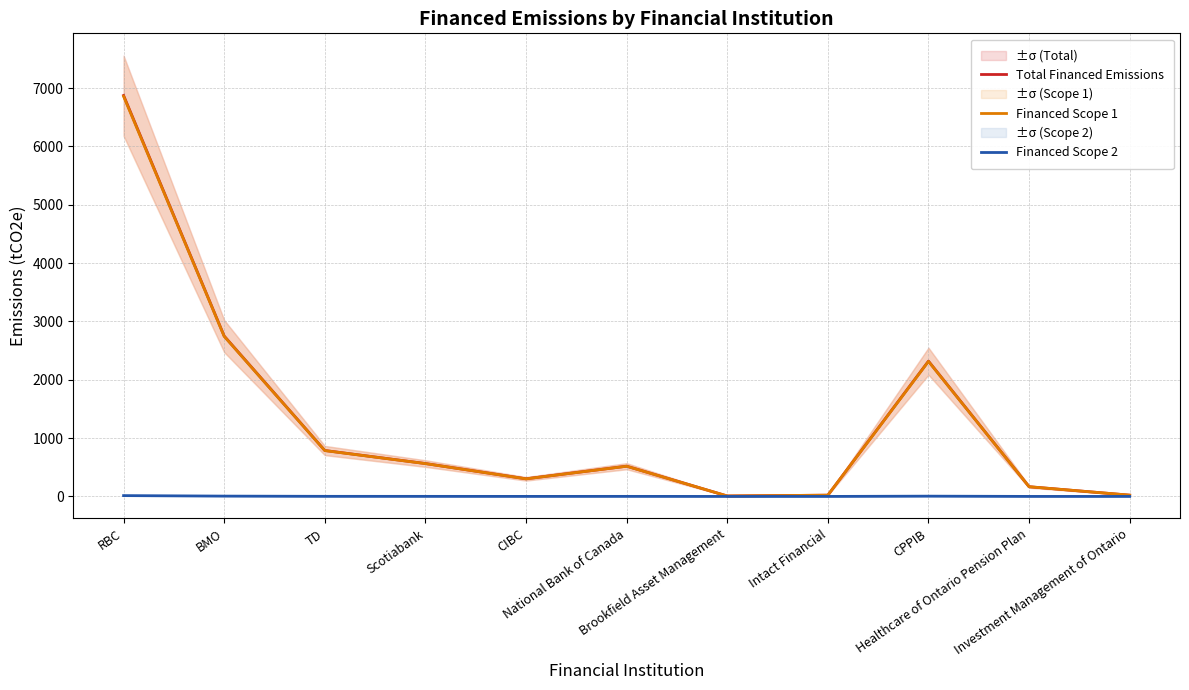

What is the difference between the second highest and second lowest values in the Financed Scope 1 series?

2722.5